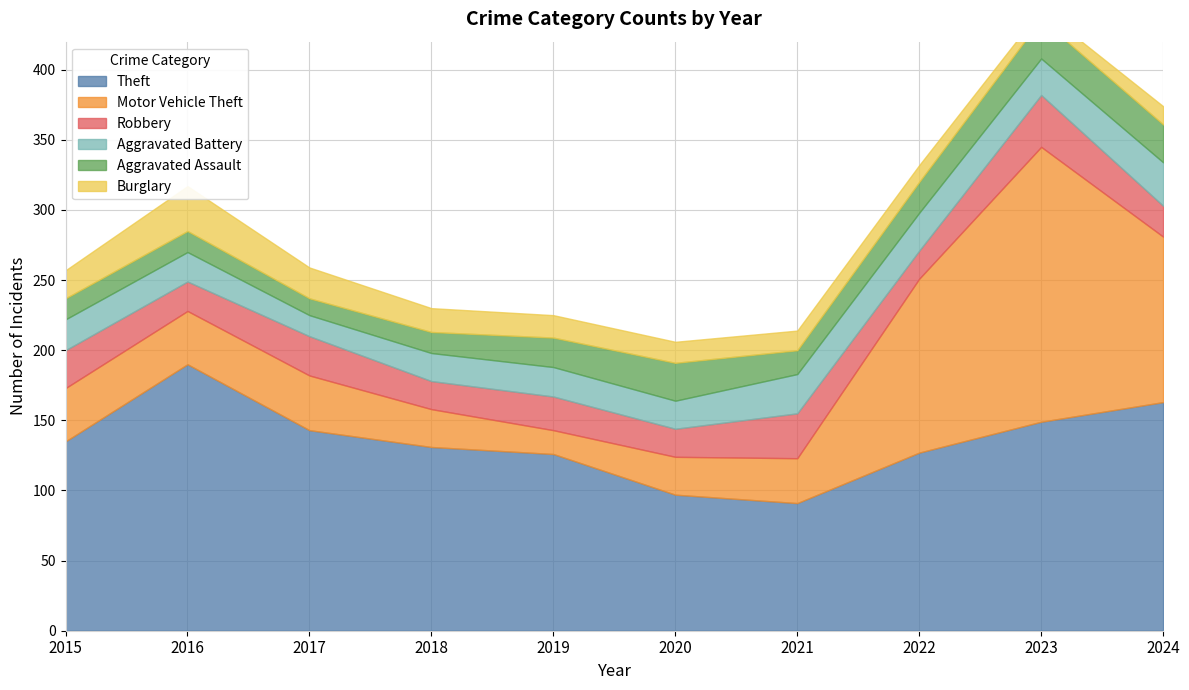

Does the chart have visible grid lines?

Yes